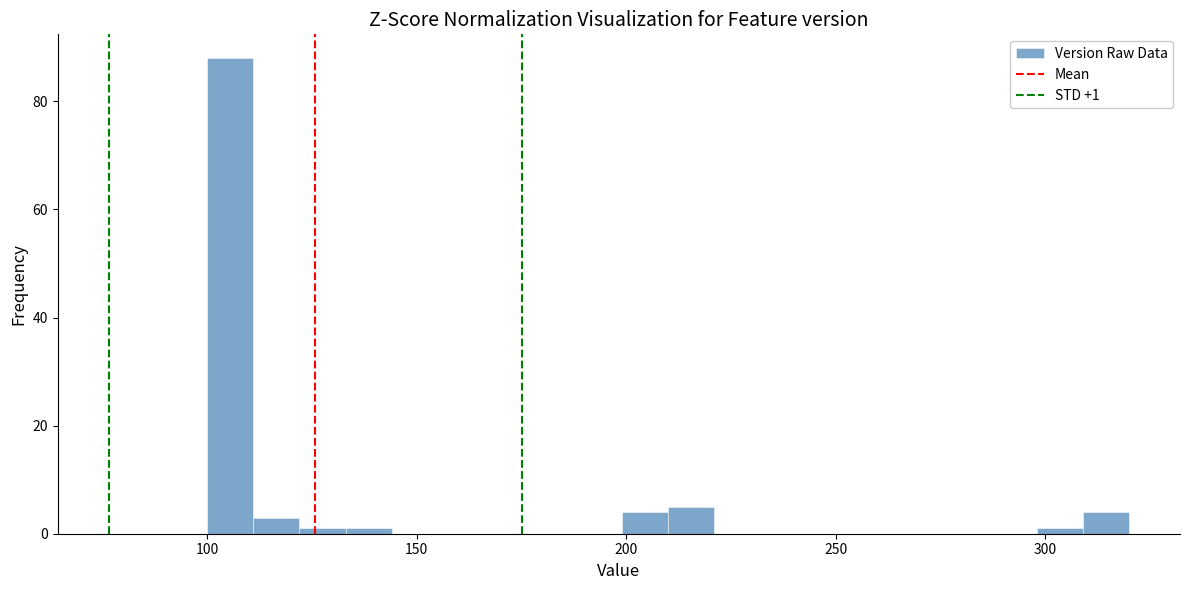

Around what value on the x-axis is the tallest bar? Give the approximate position of its centre, as read against the axis.

105